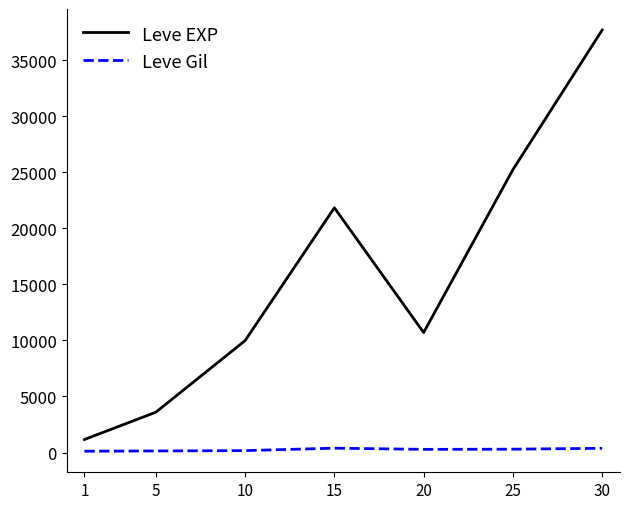

What is the spread (max minus min) of values at 20?

10430.0